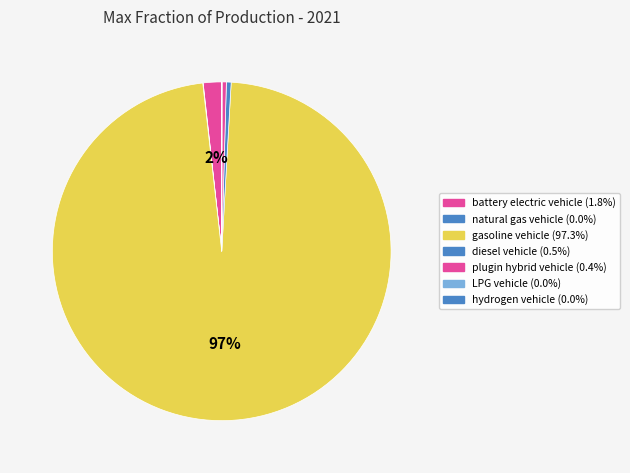

What percentage is NOT represented by hydrogen vehicle?

100.0%